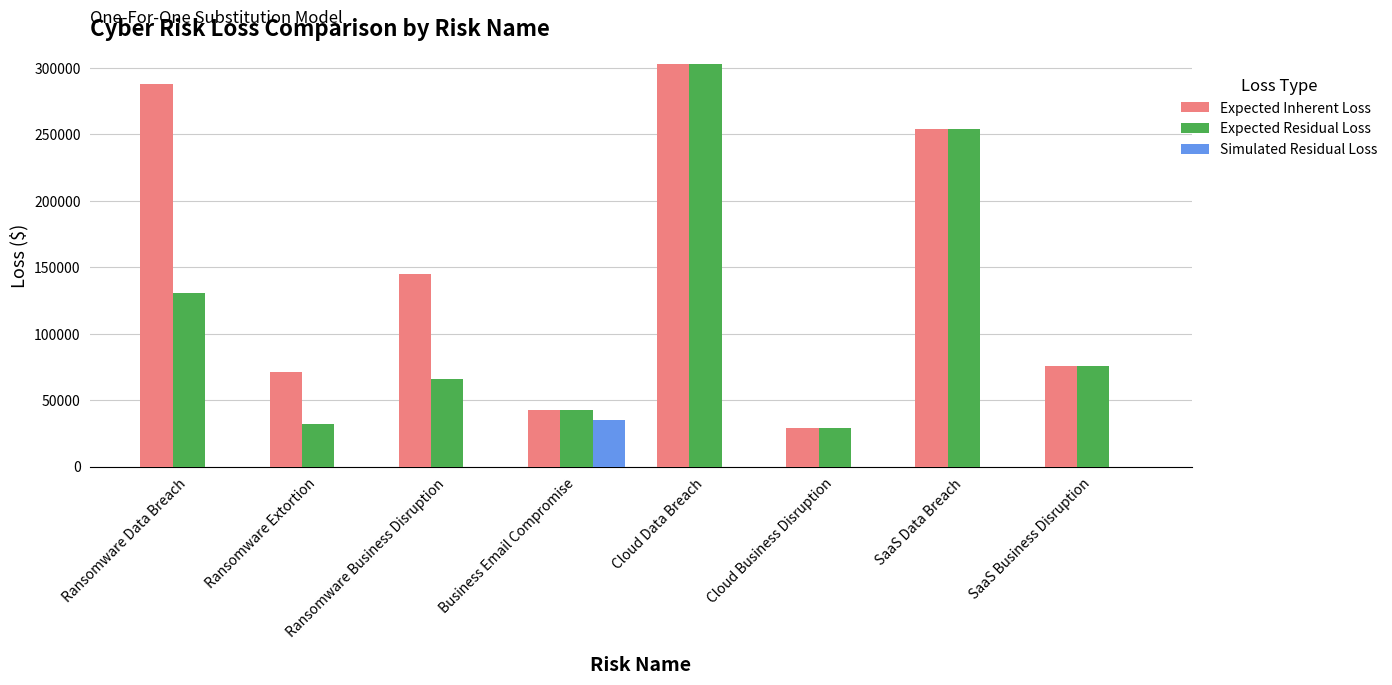

At which category is the sum across all series the highest?

Cloud Data Breach